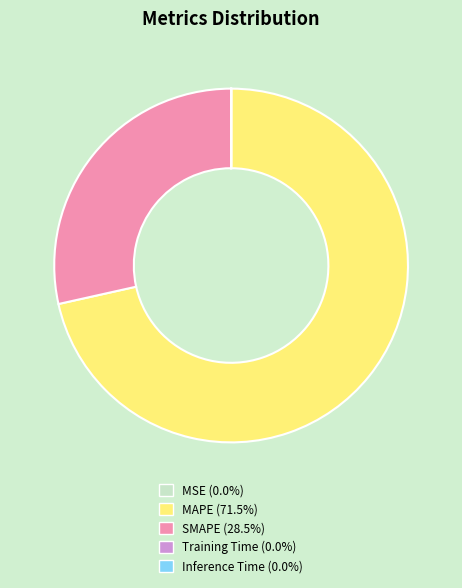

Which slice is the largest?

MAPE